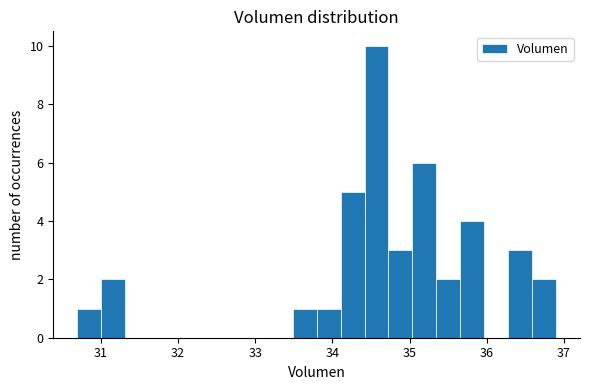

Around what value on the x-axis is the tallest bar? Give the approximate position of its centre, as read against the axis.

34.6